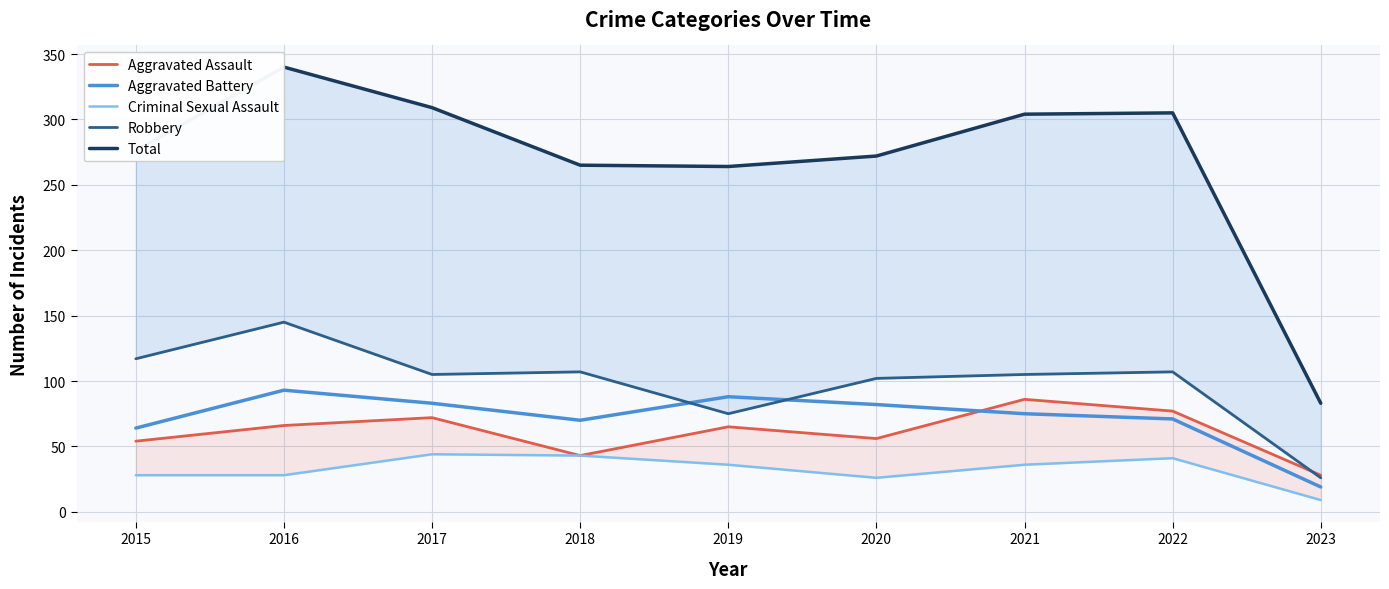

Does the chart display data point markers on the line(s)?

No